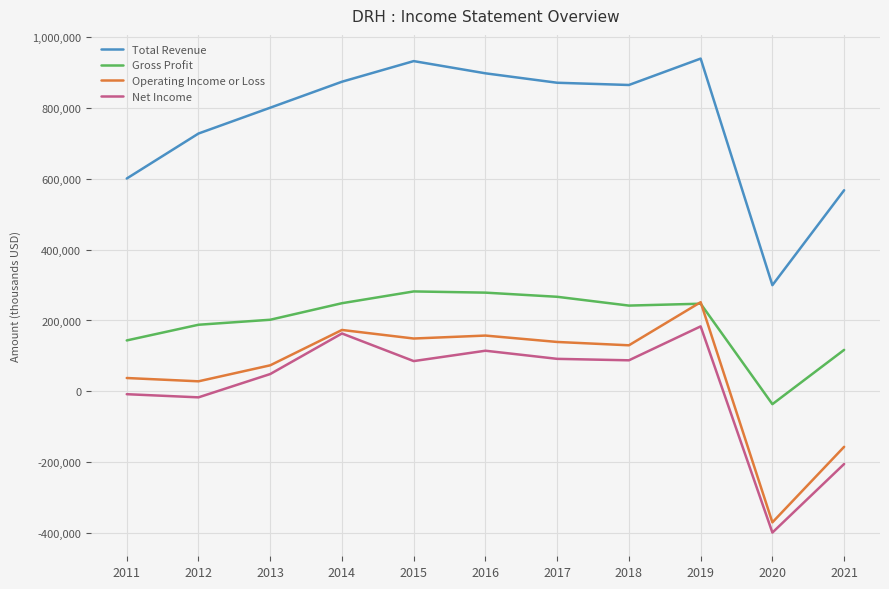

What is the minimum value for Operating Income or Loss?

-368900